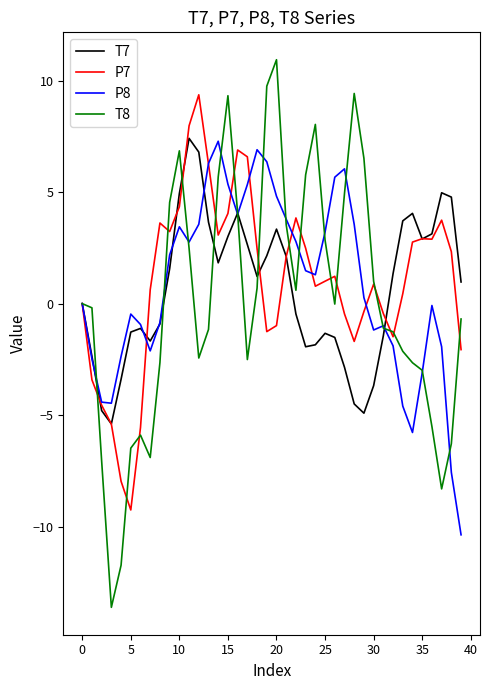

List the series in order of their overall mean, lowest first.

T8, T7, P8, P7